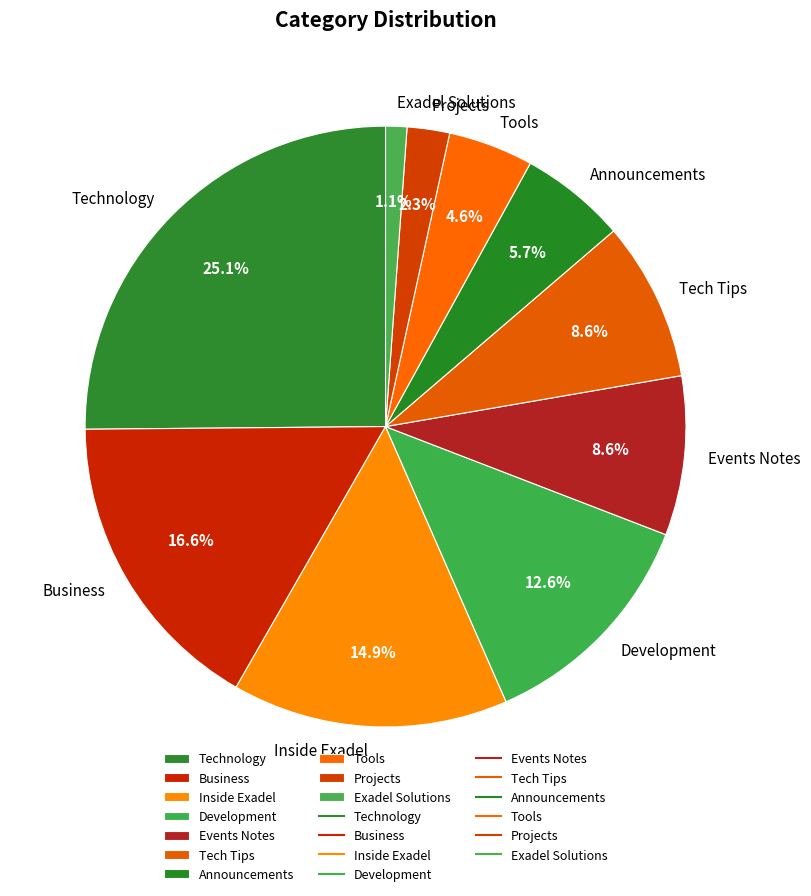

What is the largest slice in the pie chart?

Technology